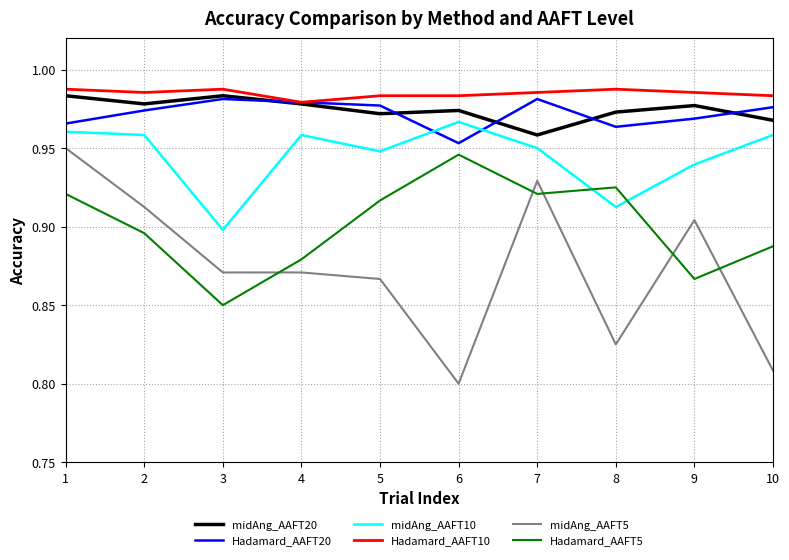

At which category does the chart reach its minimum across all series?

6